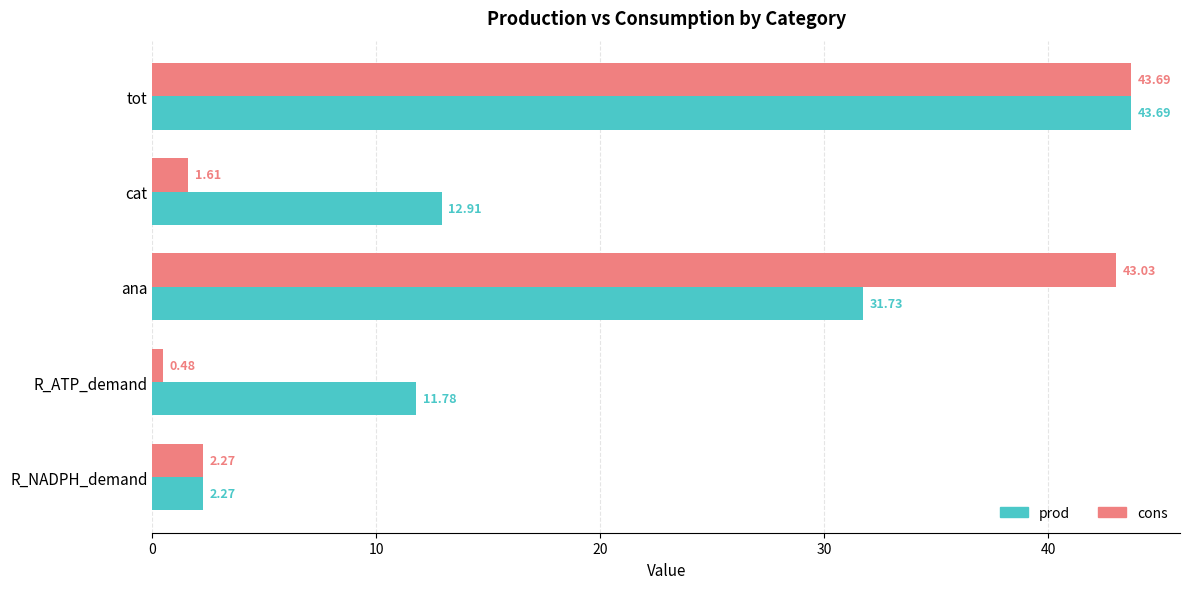

Which series has the largest total across all categories?

prod